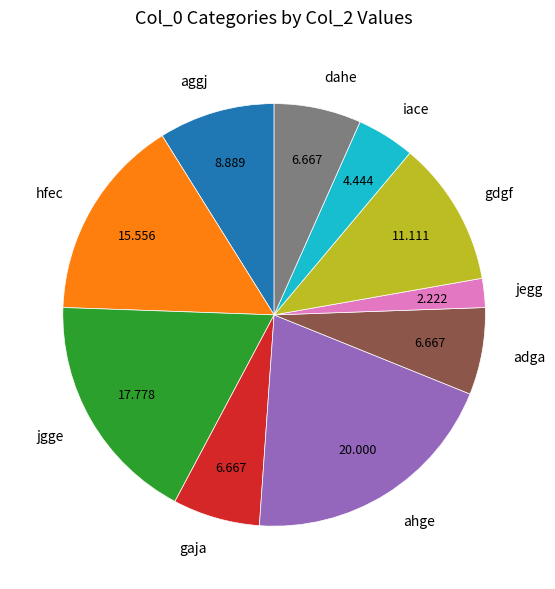

Does hfec represent more than half of the total?

No